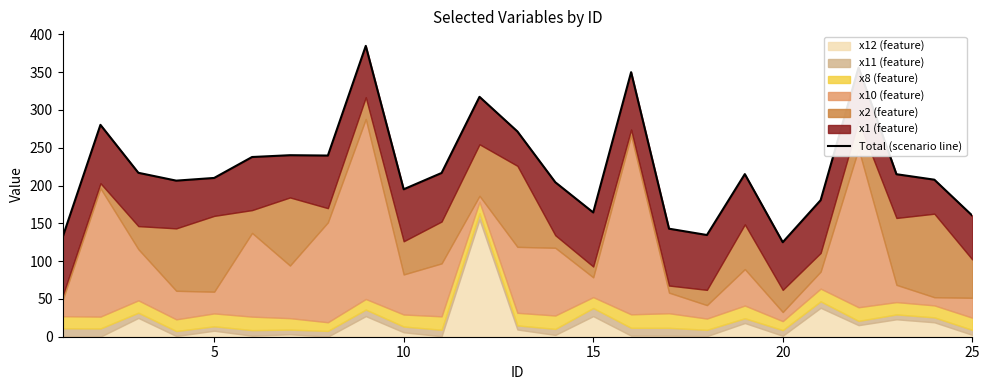

What is the sum of all values?

5605.2